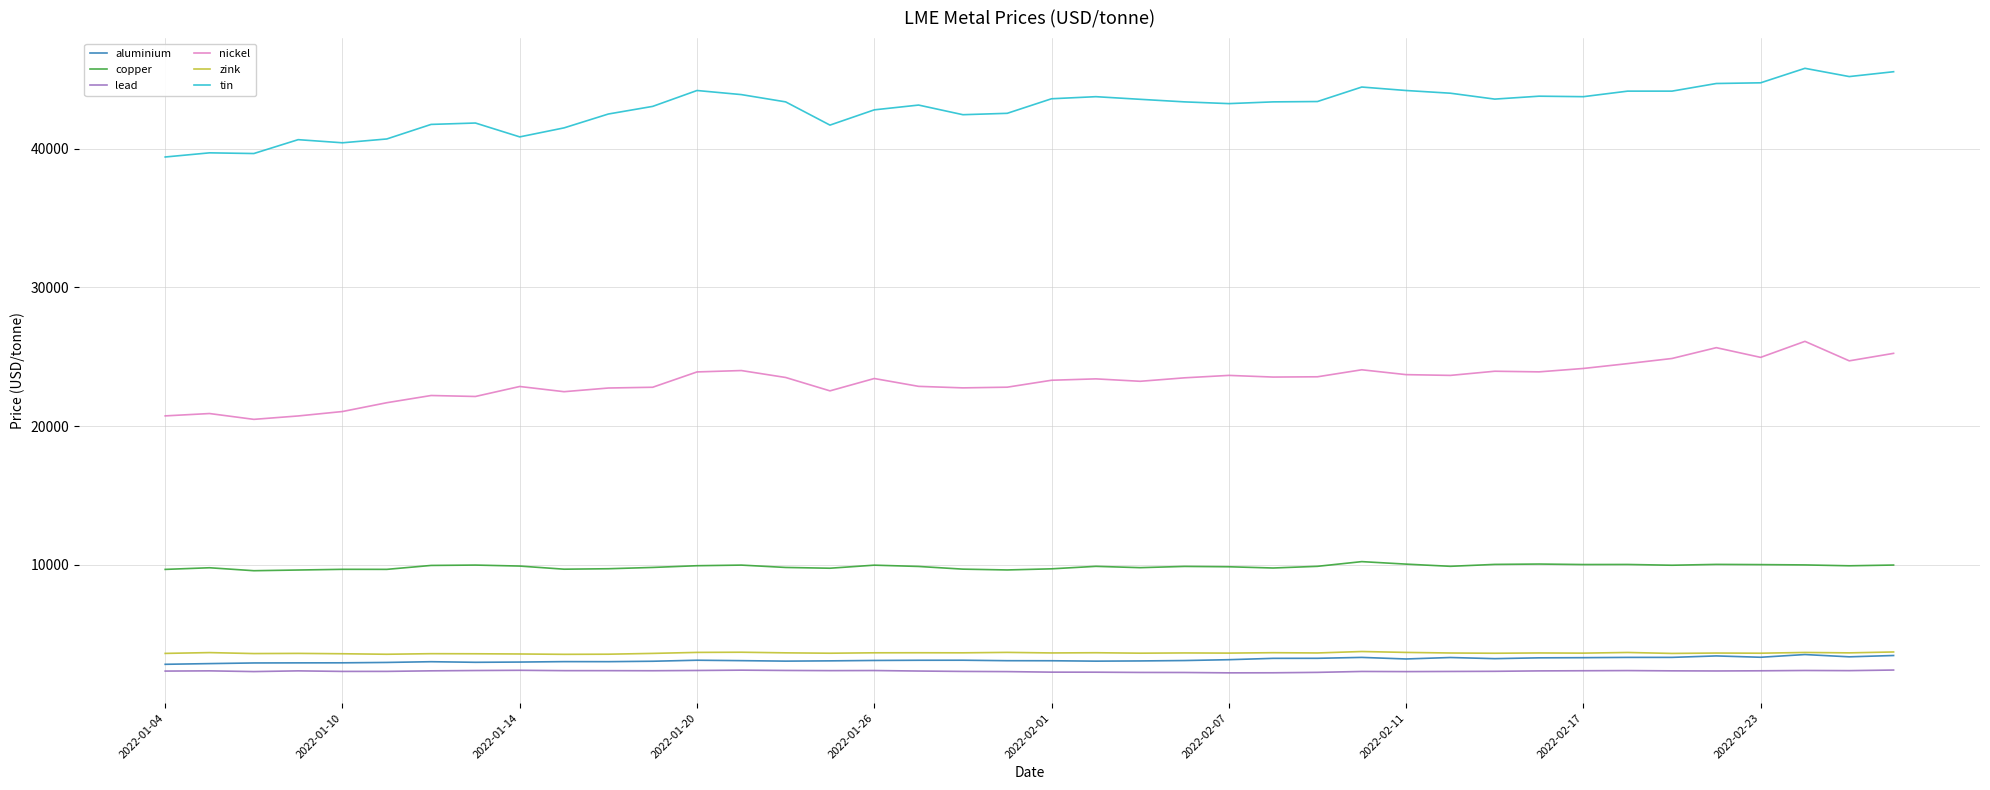

How many categories are shown in the chart?

40